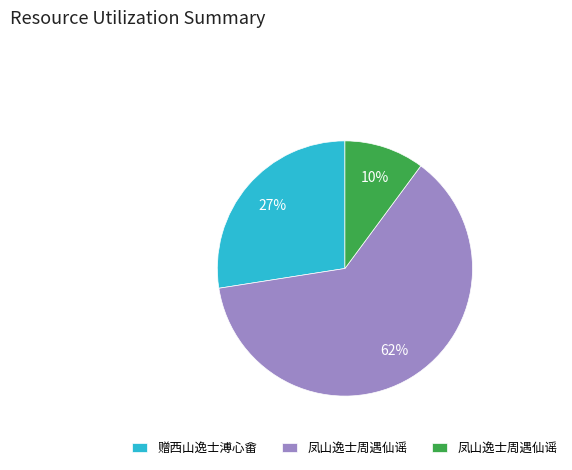

To the nearest percent, what is the average slice percentage?

33%